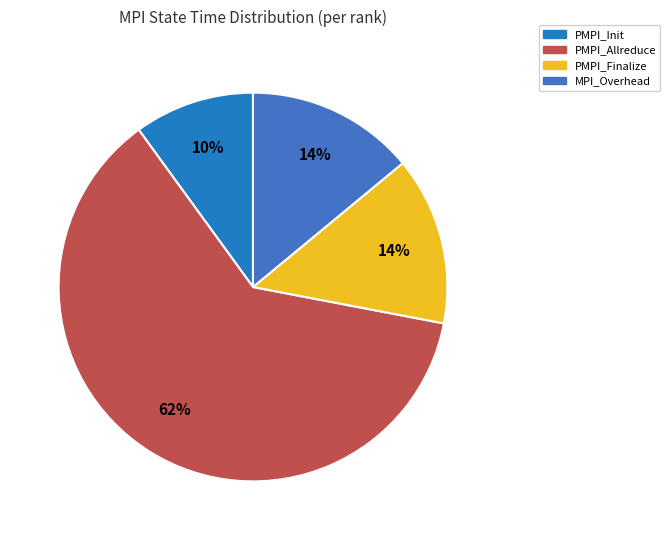

Does any single category account for the majority?

Yes